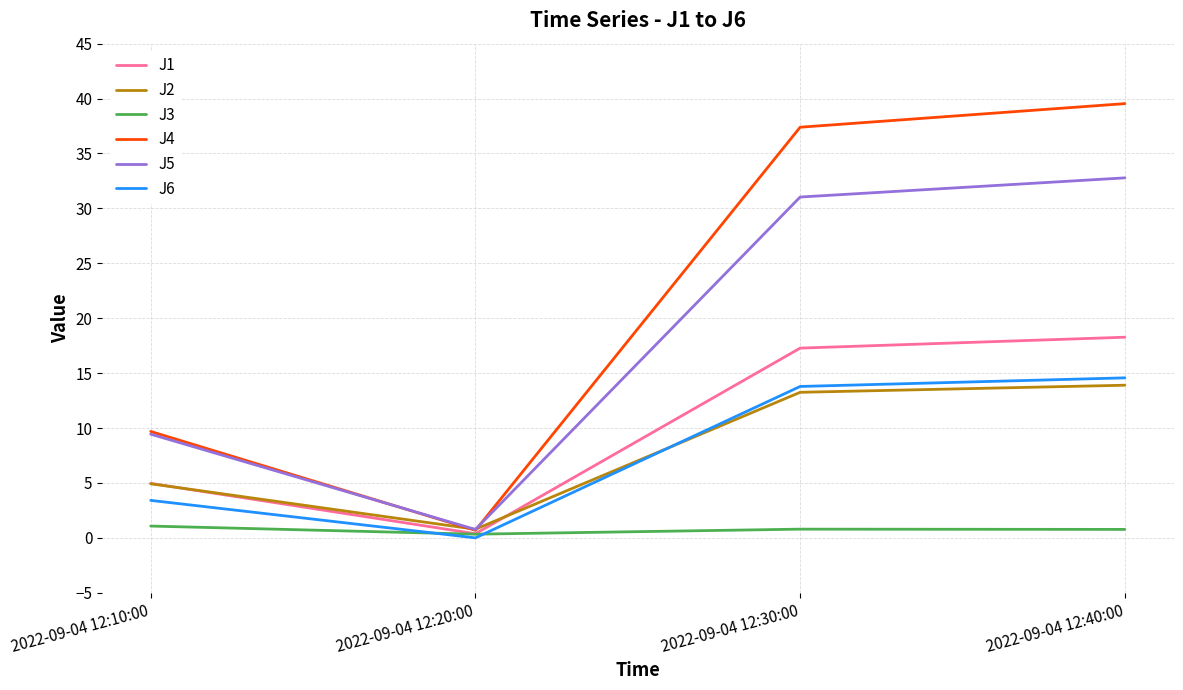

What is the difference between the highest and lowest values at 2022-09-04 12:30:00?

36.6